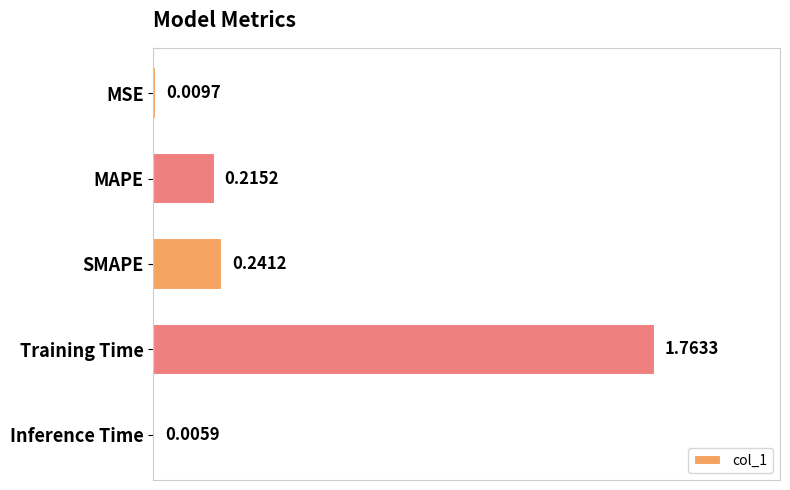

What is the sum of the values at MSE and SMAPE?

0.3